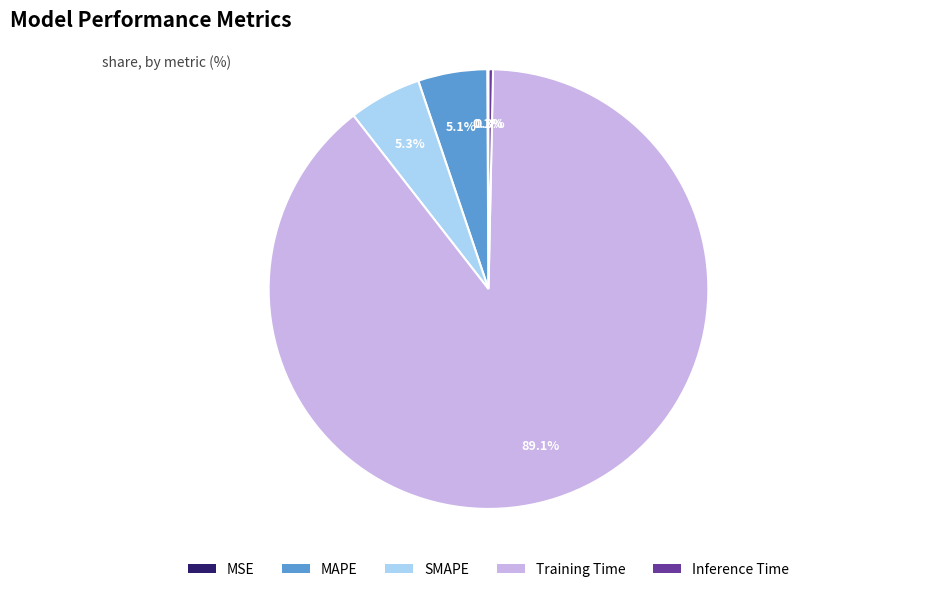

What is the largest slice in the pie chart?

Training Time